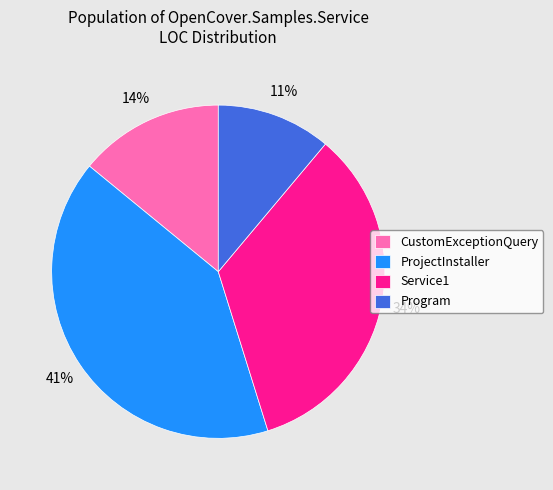

Between Program and CustomExceptionQuery, which is larger?

CustomExceptionQuery